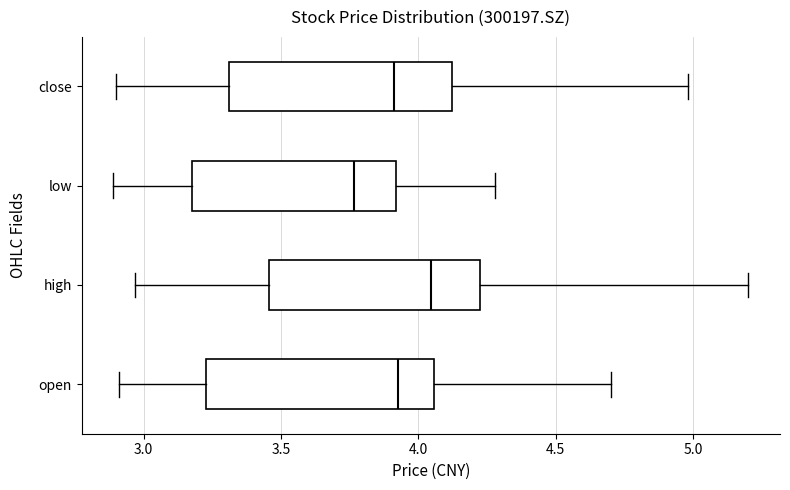

Reading bottom to top, read every box against the x-axis: the position of its median line, the range the box covers, and the ends of its whiskers. The values are not printed on the chart, so give them approximately, as read against the axis.

open: median 3.95, box 3.25 to 4.05, whiskers 2.90 to 4.70
high: median 4.05, box 3.45 to 4.25, whiskers 2.95 to 5.20
low: median 3.75, box 3.20 to 3.90, whiskers 2.90 to 4.30
close: median 3.90, box 3.30 to 4.10, whiskers 2.90 to 5.00